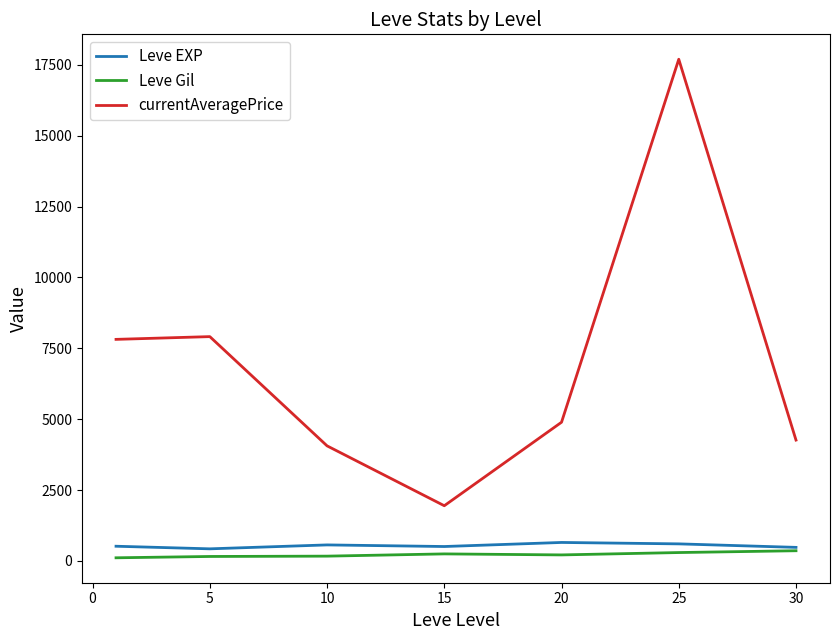

Which series has the largest range (max minus min)?

currentAveragePrice